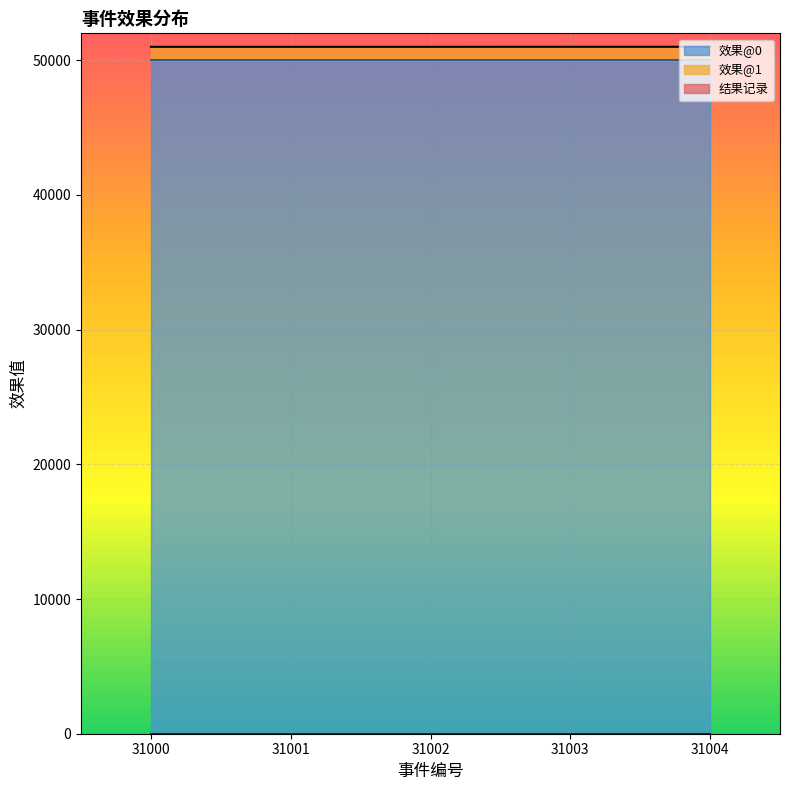

True or false: 效果@1 and 结果记录 cross at least once.

False